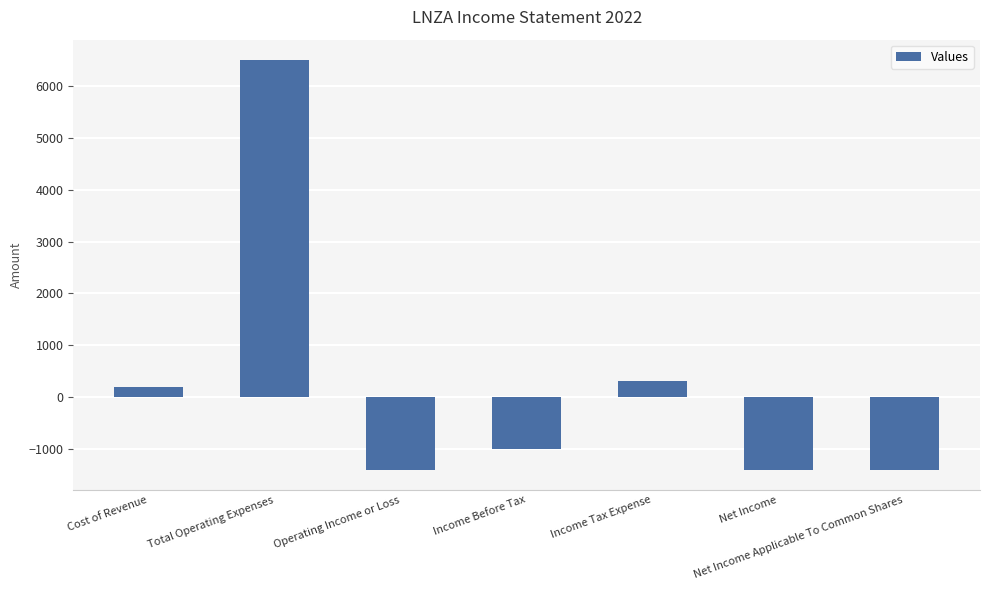

Reading right to left, extract all data points from this chart.

-1400	-1400	300	-1000	-1400	6500	200